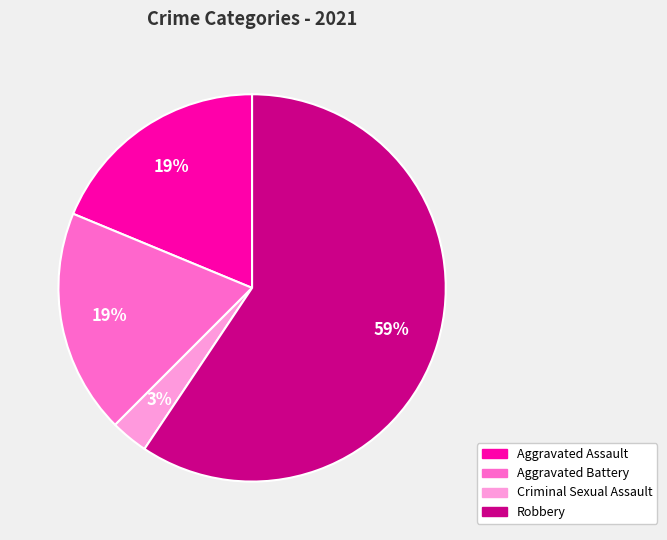

What percentage is the Robbery slice, to the nearest percent?

59%